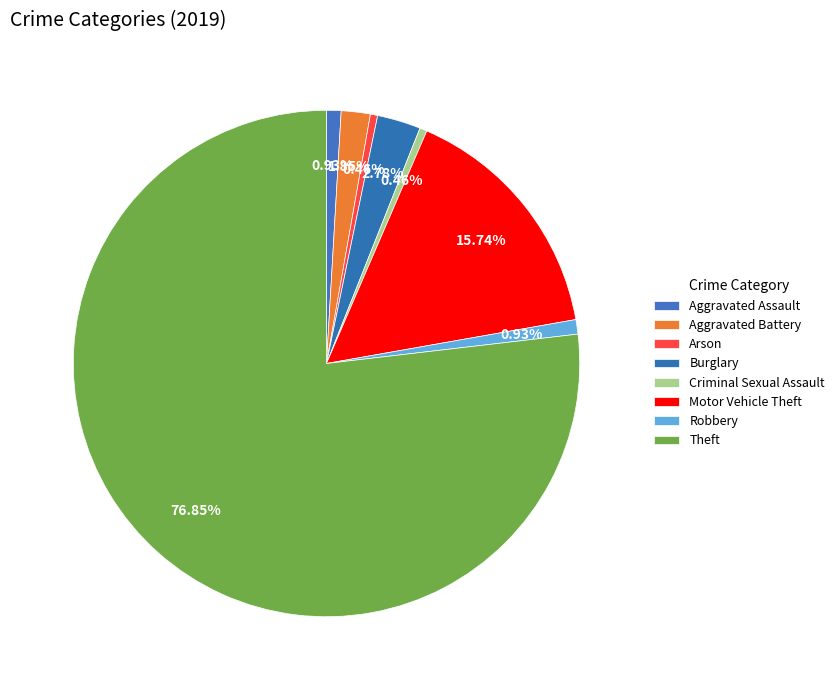

To the nearest percent, what percentage of the pie is Motor Vehicle Theft?

16%